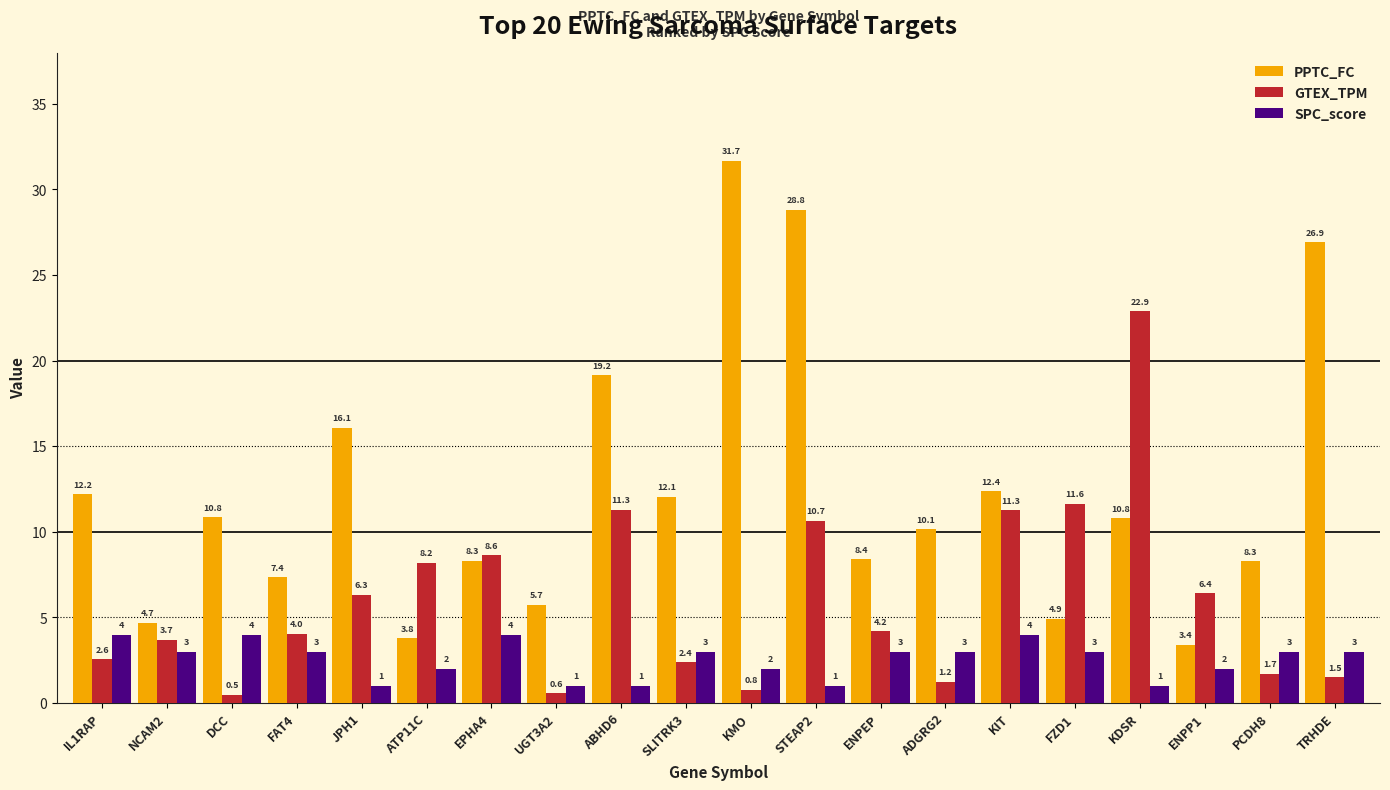

Rank the series at FZD1 from lowest to highest value.

SPC_score, PPTC_FC, GTEX_TPM